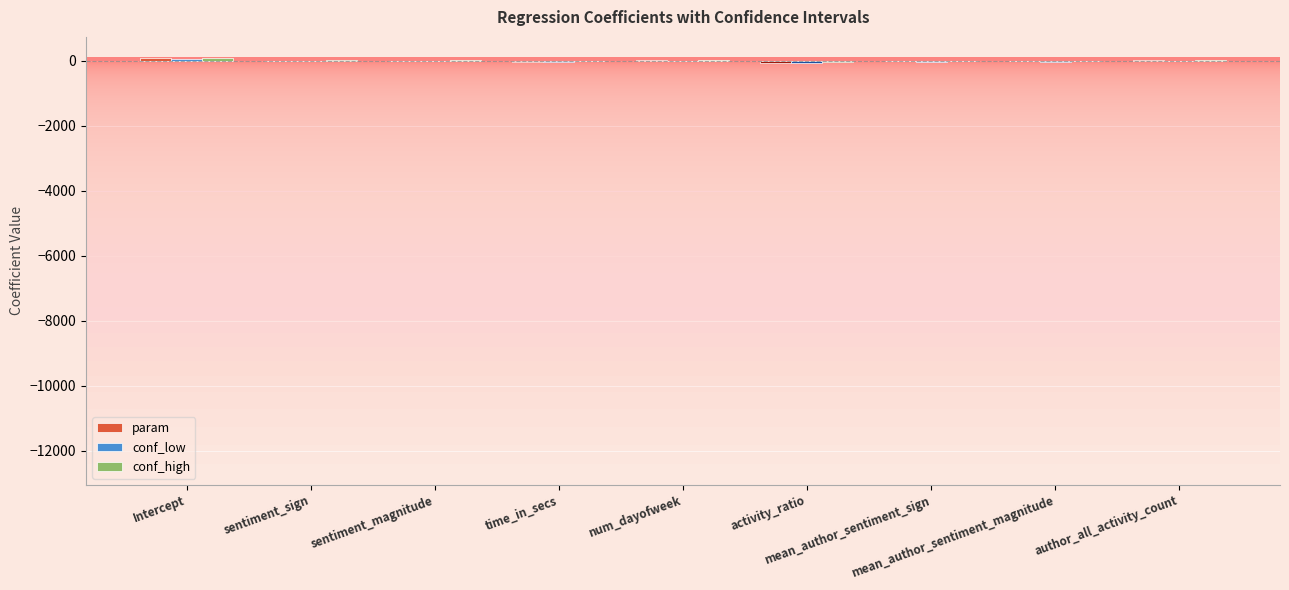

How many categories are shown in the chart?

9